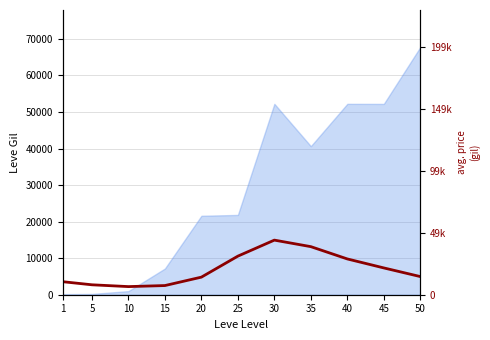

What is the minimum value shown in the chart?

2222.1